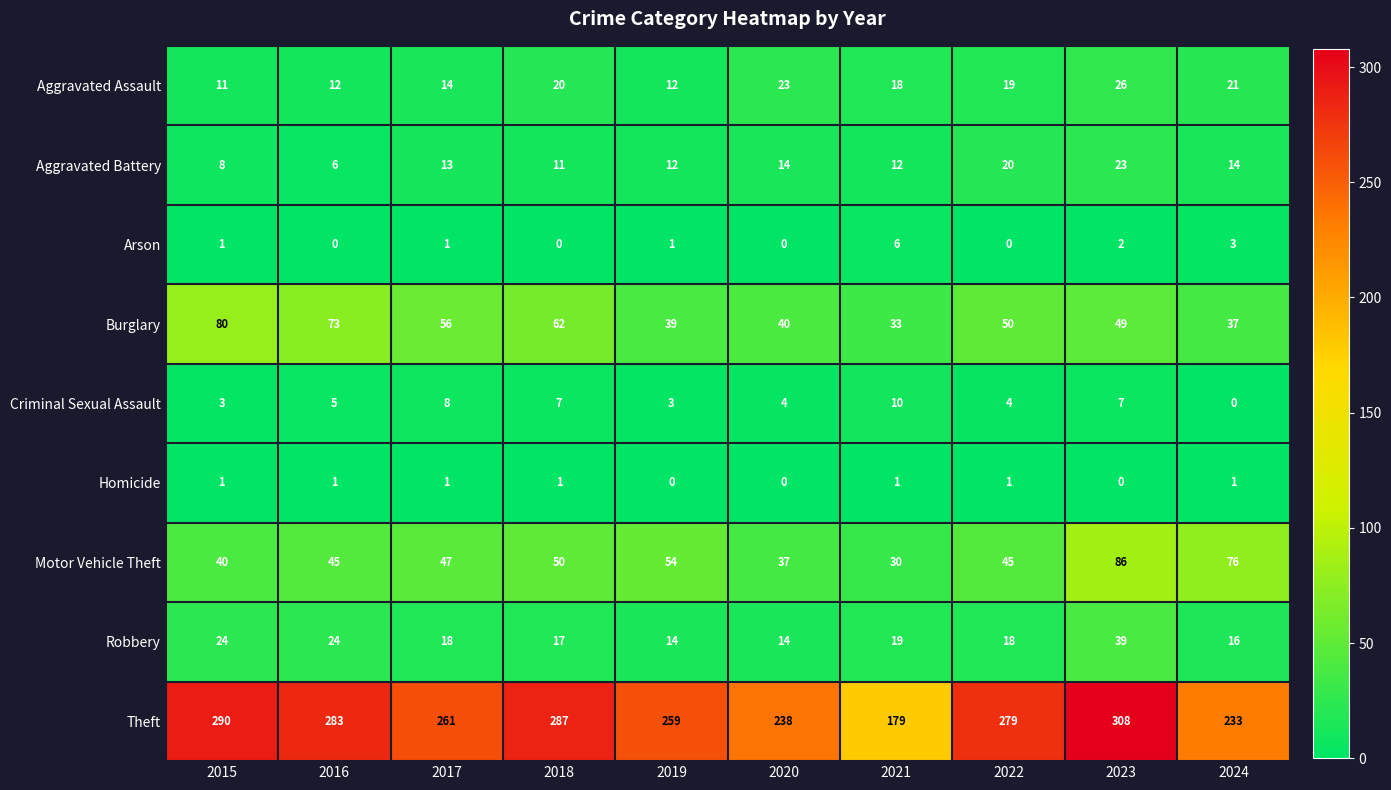

What is the difference between the highest and lowest values at 2019?

259